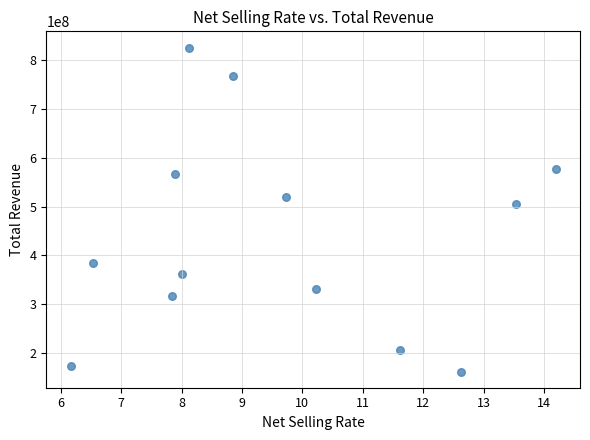

What is the range of X values (max minus min)?

8.0